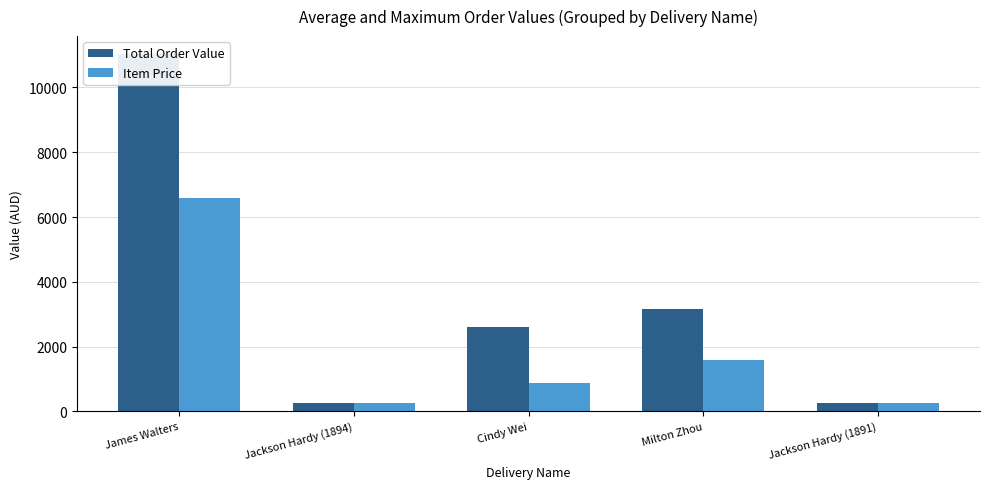

What is the difference between the highest and lowest values at James Walters?

4448.1